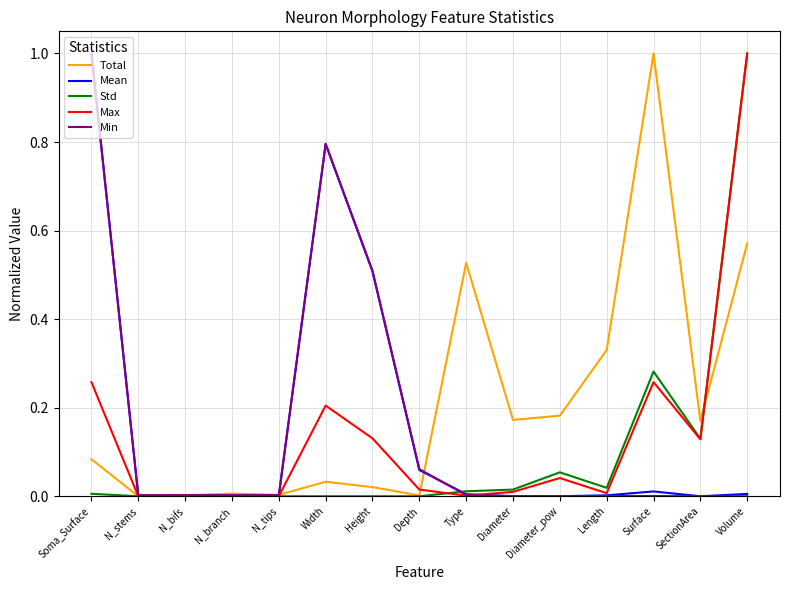

What position from the left is Width?

6